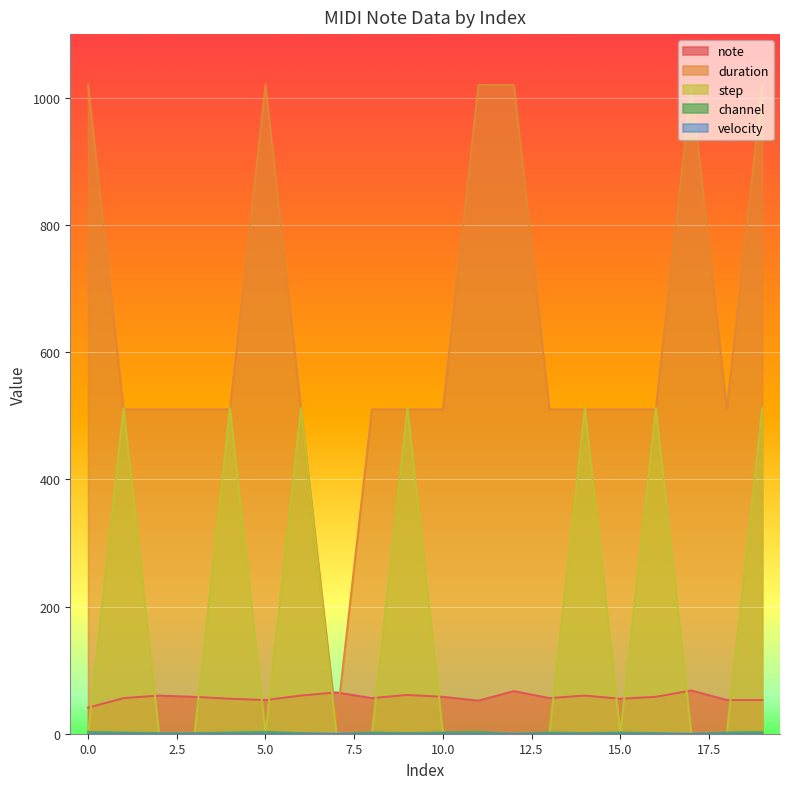

Reading left to right, list all the values displayed in this chart.

note: 41	56	60	58	55	53	60	65	56	61	58	52	67	56	60	55	58	68	53	53
duration: 1020	510	510	510	510	1020	510	15	510	510	510	1020	1020	510	510	510	510	1020	510	1020
step: 0	512	0	0	512	0	512	0	0	512	0	0	0	0	512	0	512	0	0	512
channel: 3	2	1	1	2	3	1	0	2	1	2	3	0	2	1	2	1	0	2	3